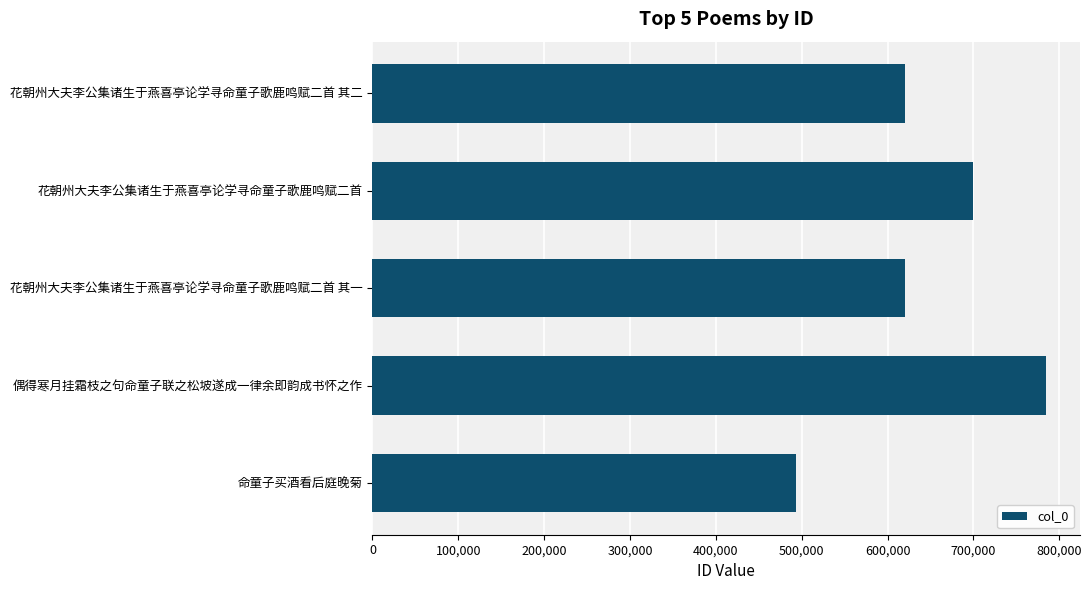

True or false: the data shows 699227 at 花朝州大夫李公集诸生于燕喜亭论学寻命童子歌鹿鸣赋二首.

True